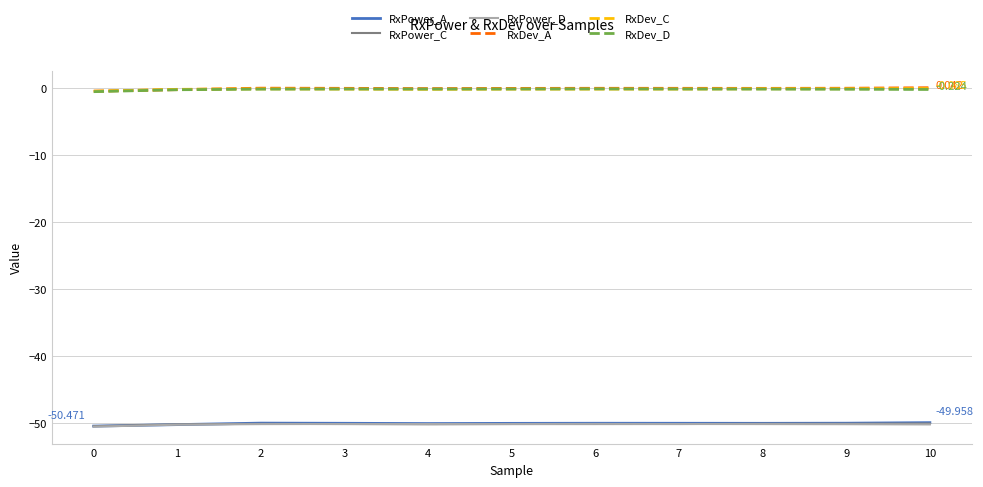

True or false: RxPower_A and RxDev_A cross at least once.

False